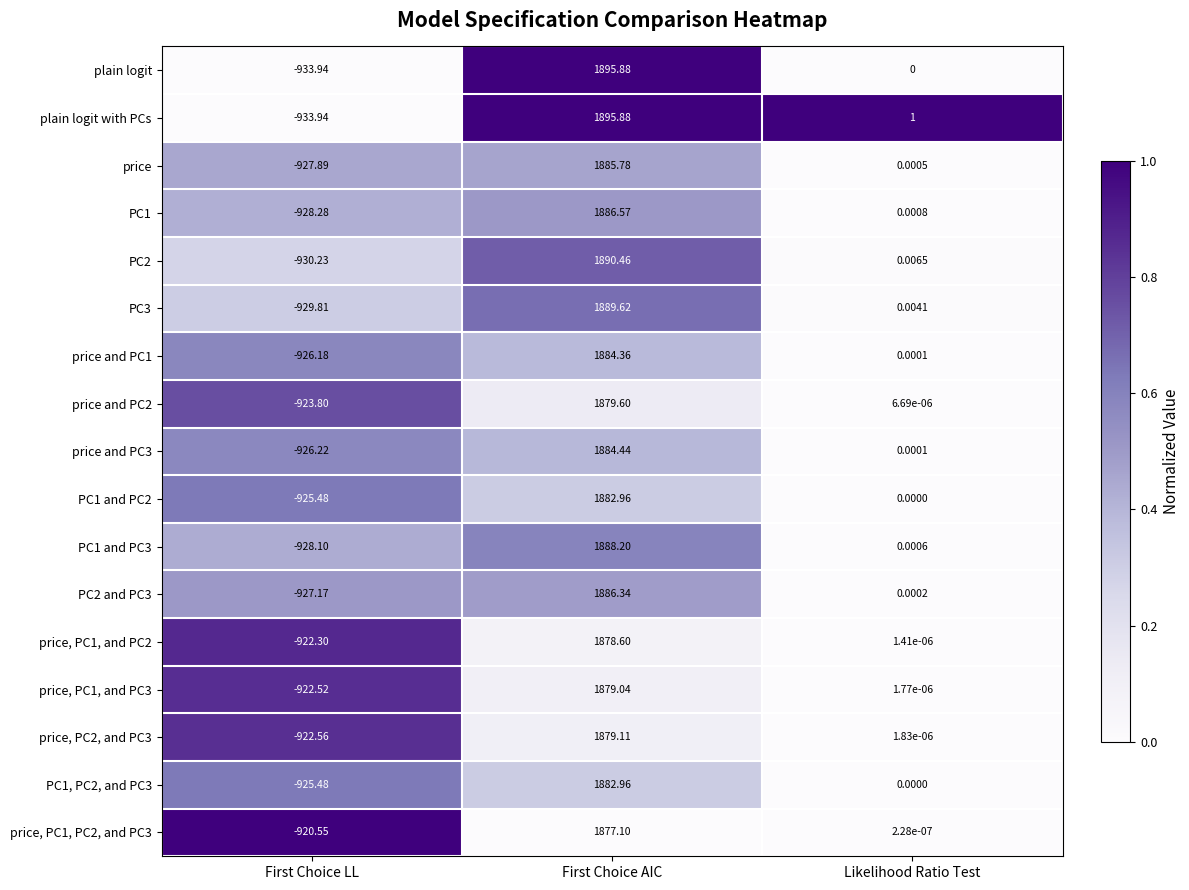

At which label does price, PC1, and PC2 first exceed 0?

First Choice AIC